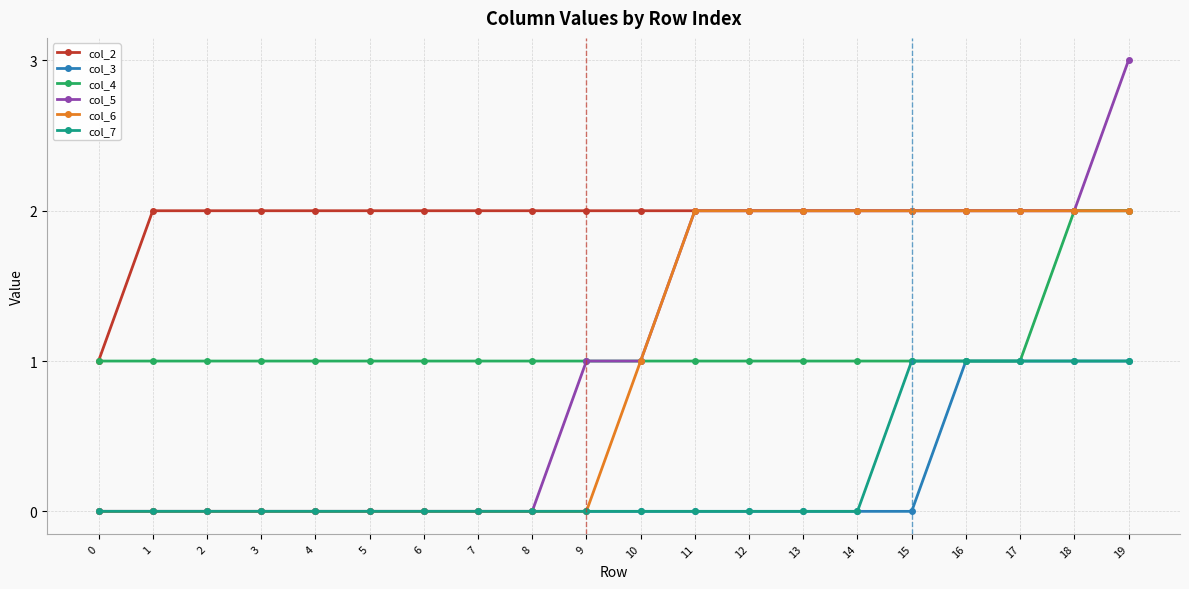

What is the difference between the col_2 values at 0 and 3?

1